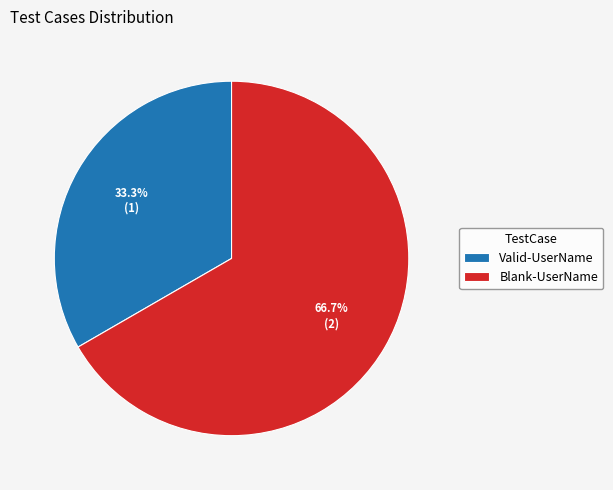

Combined, do Valid-UserName and Blank-UserName account for over 50%?

Yes